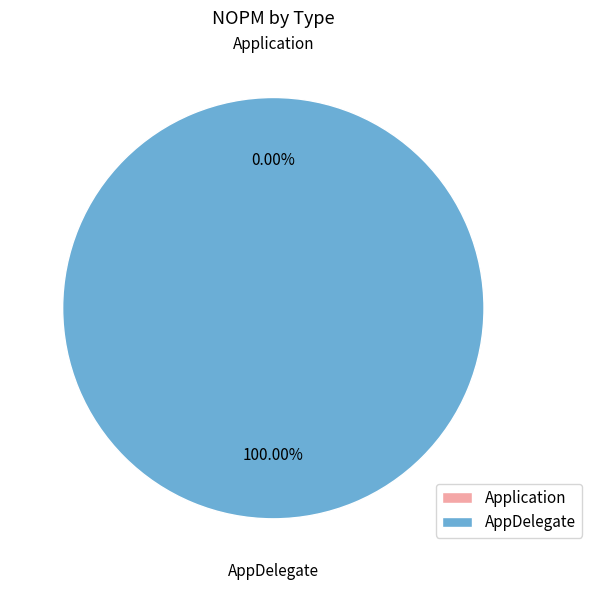

Which slice is the largest?

AppDelegate